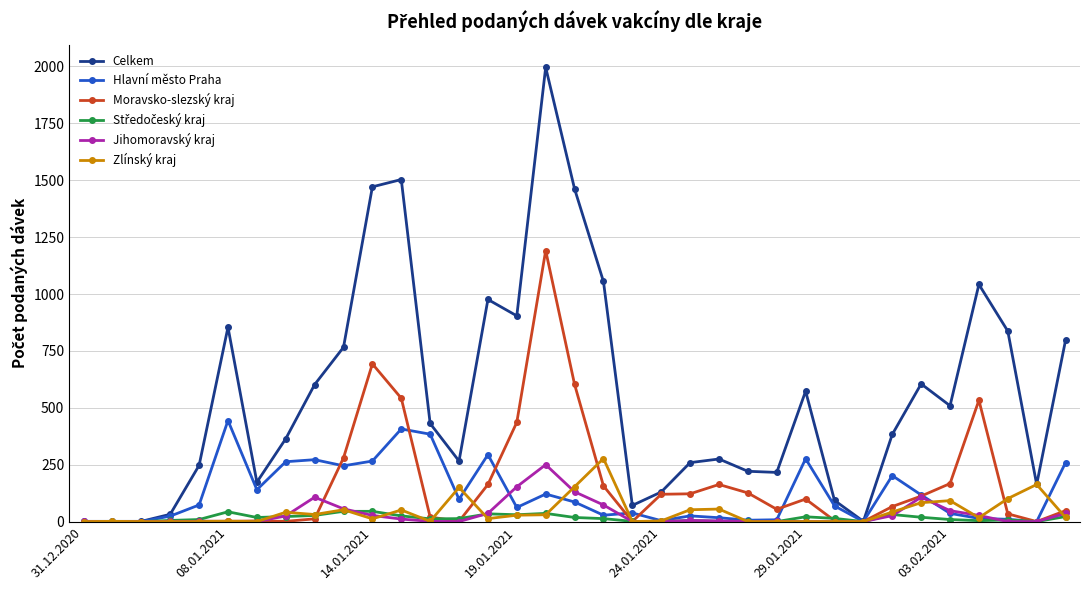

True or false: Moravsko-slezský kraj has more than 0 points higher than both neighbors.

True